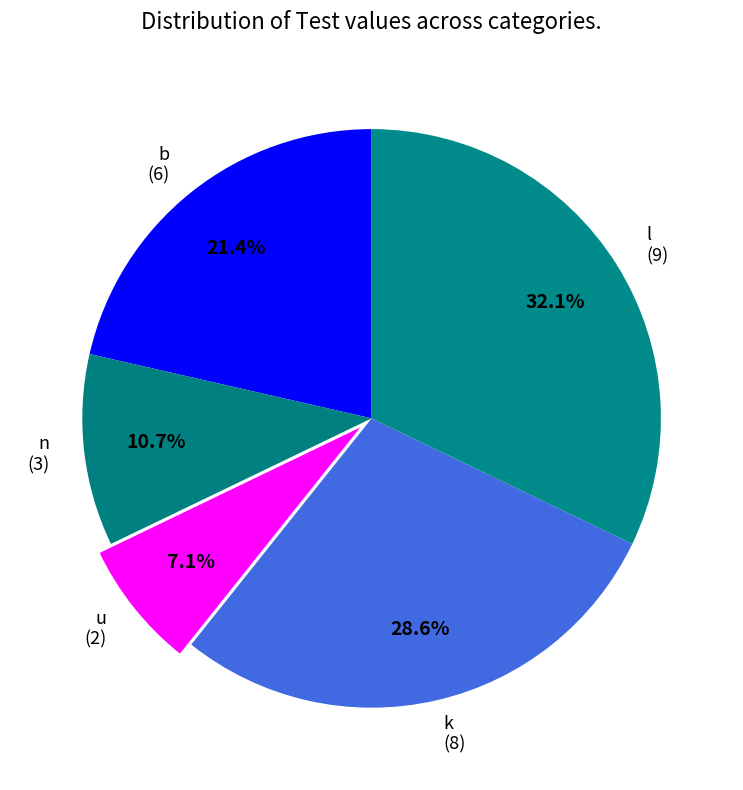

Which slice is the largest?

l